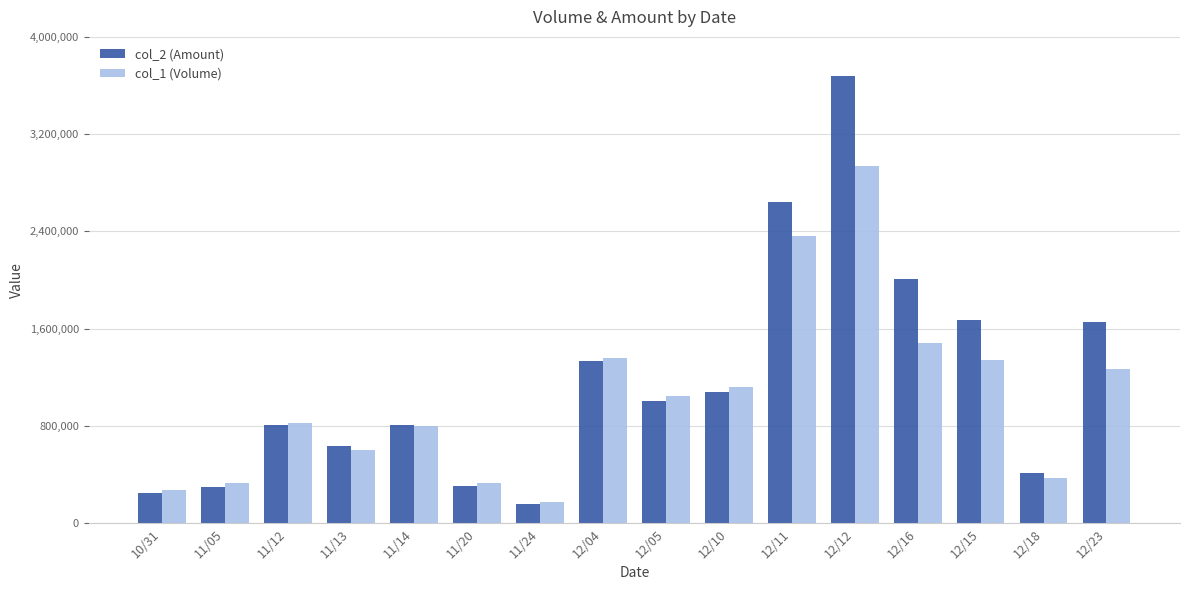

Where is col_2 (Amount) nearest to the value 1919790?

12/16